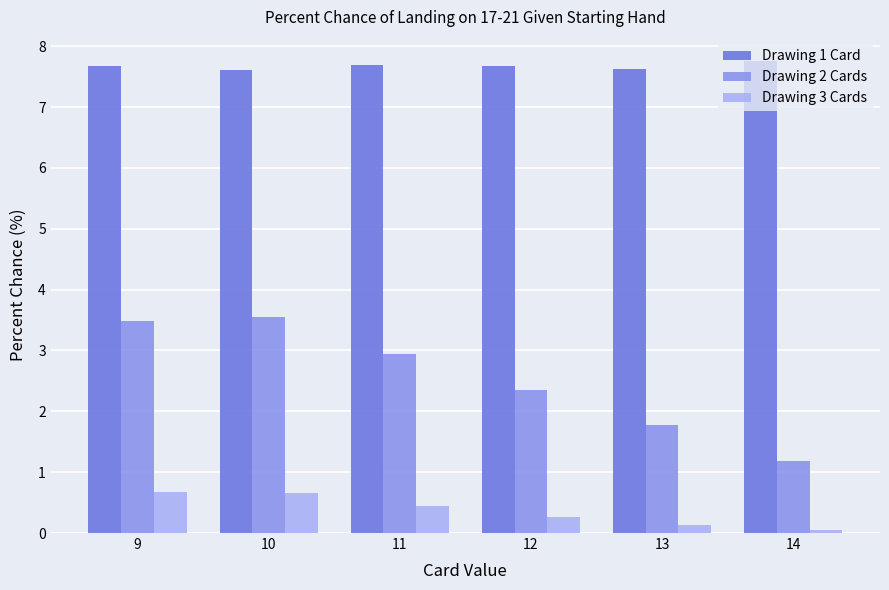

List the series in order of their peak value, highest first.

Drawing 1 Card, Drawing 2 Cards, Drawing 3 Cards